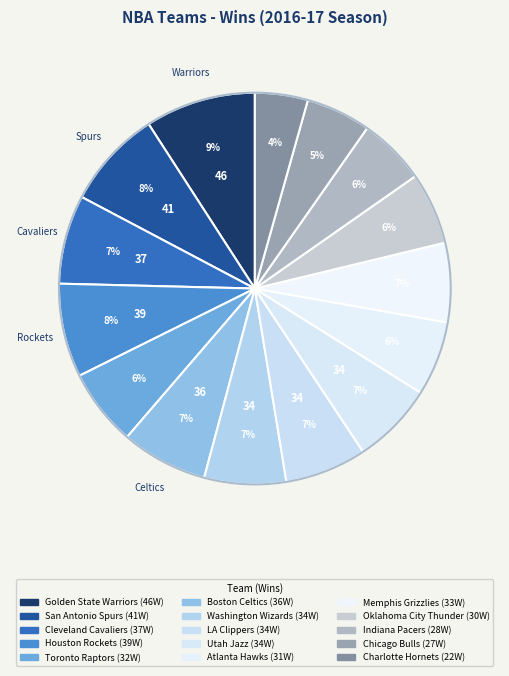

How many slices are in this pie chart?

15